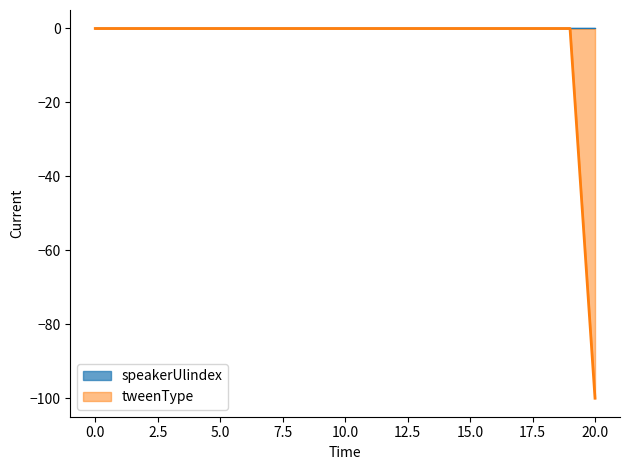

Which category has the lowest value across all series?

20.0